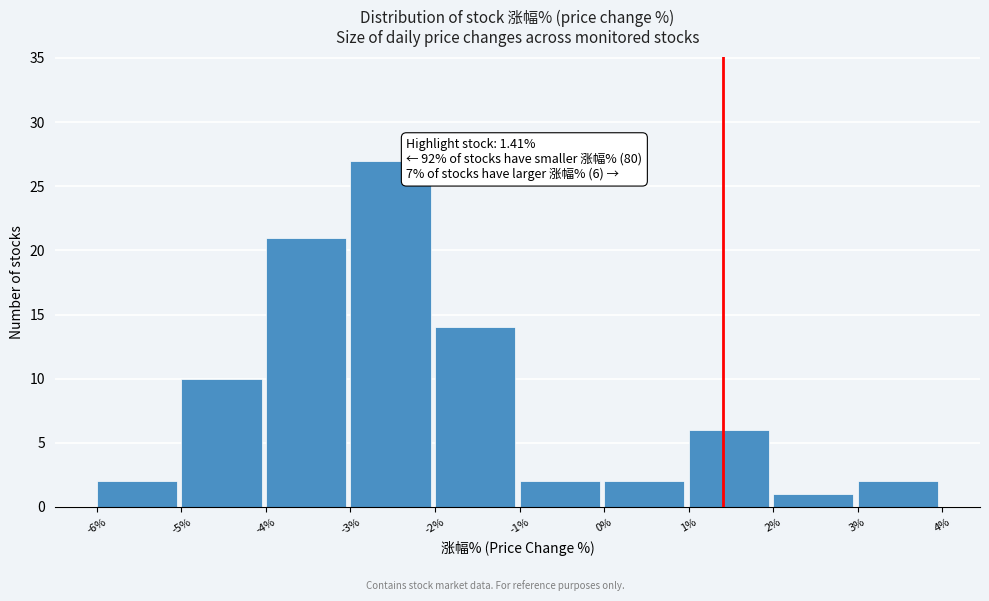

Over which range of the x-axis is the bar tallest?

-3% to -2%